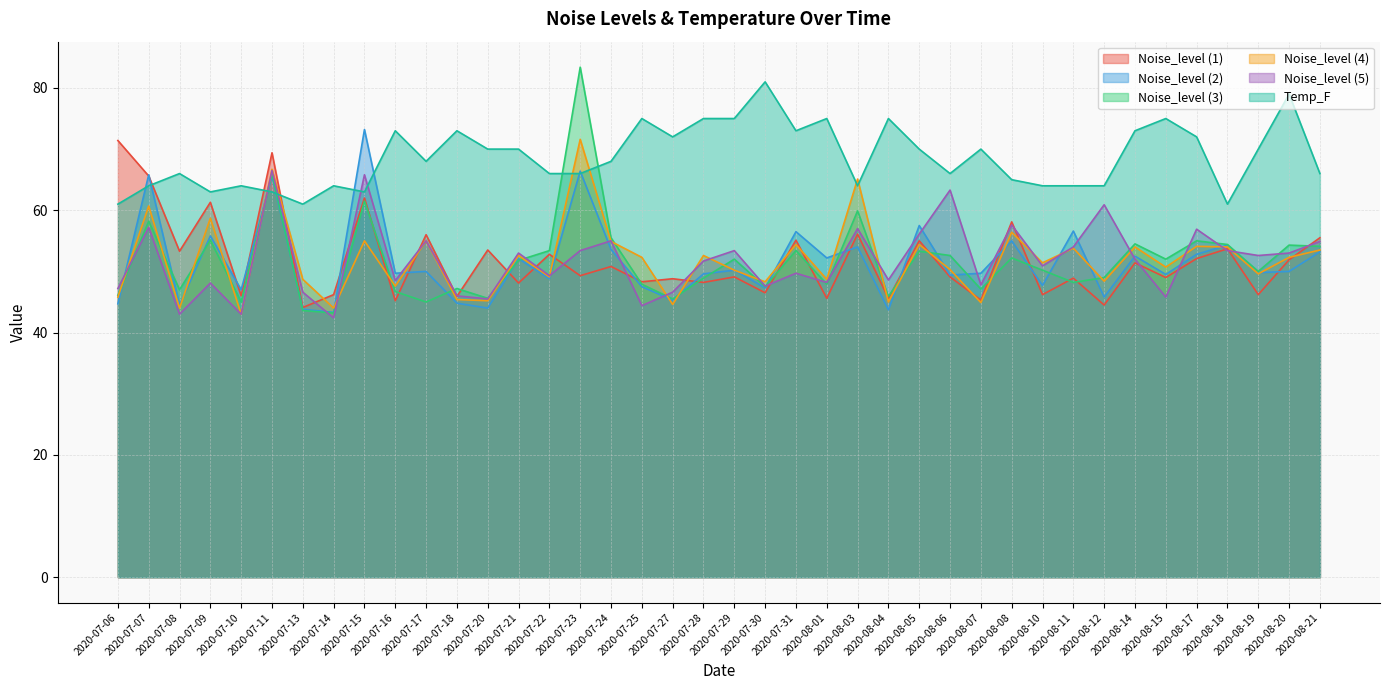

Is it true that Noise_level (3) equals 104.6 at 2020-07-07?

False